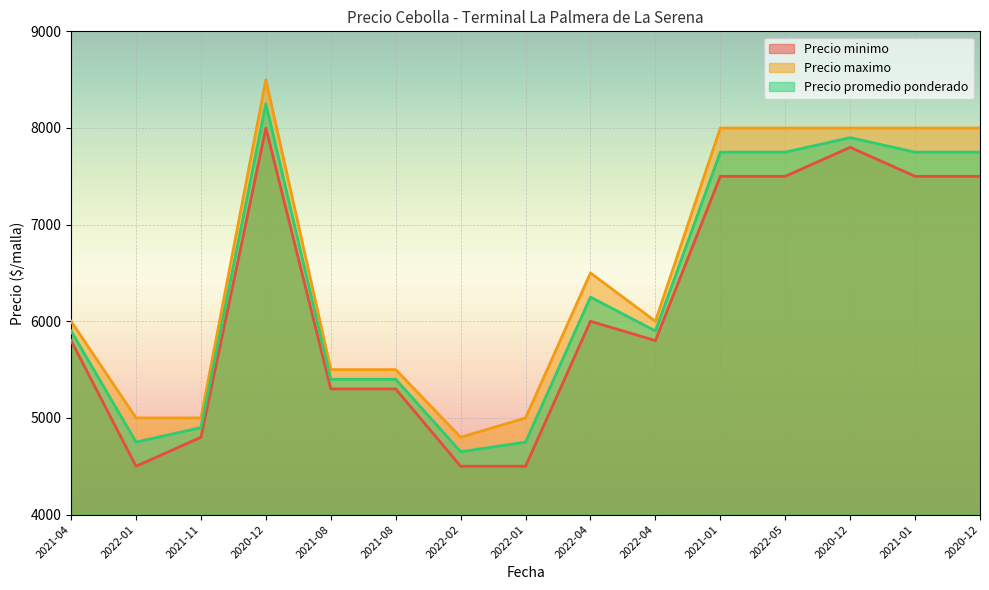

What is the label of the 1st point from the left?

2021-04